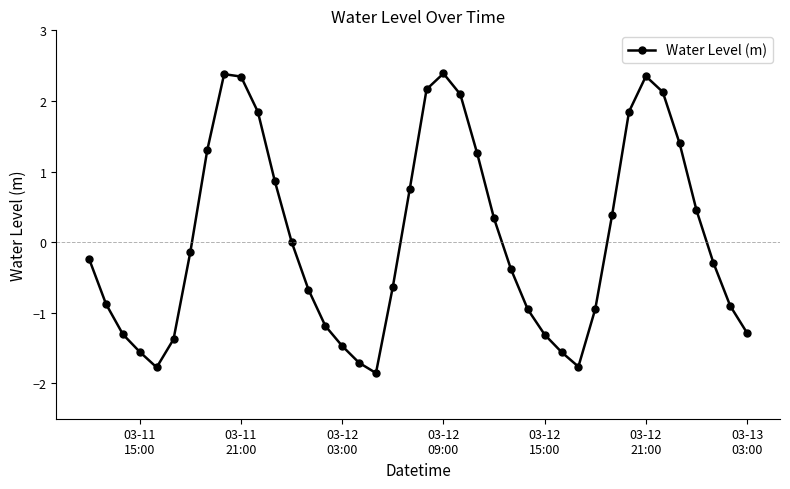

Count the number of data series in this chart.

1